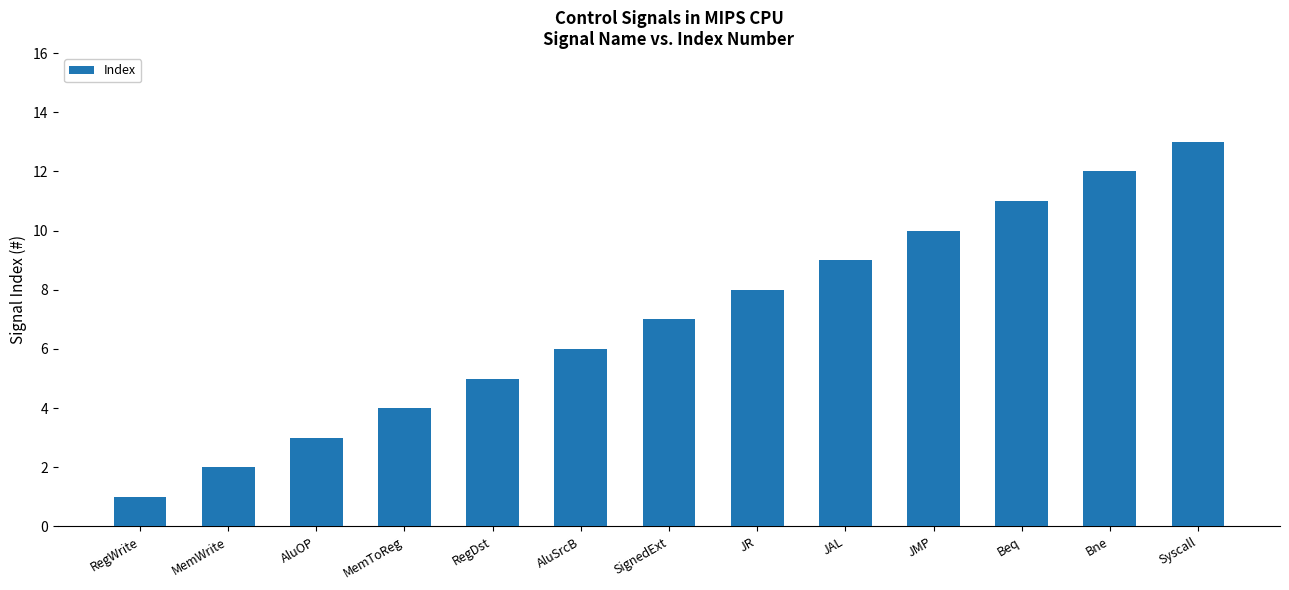

What is the value of the 7th bar from the left?

7